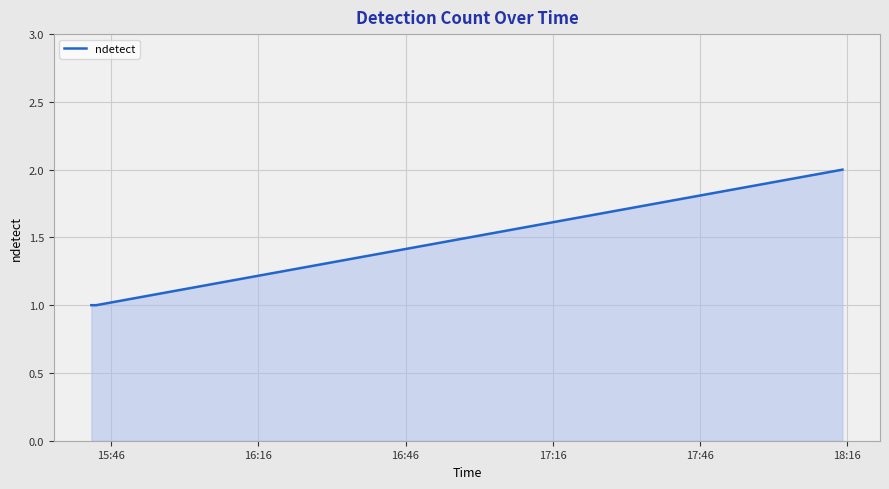

What is the sum of all values?

4